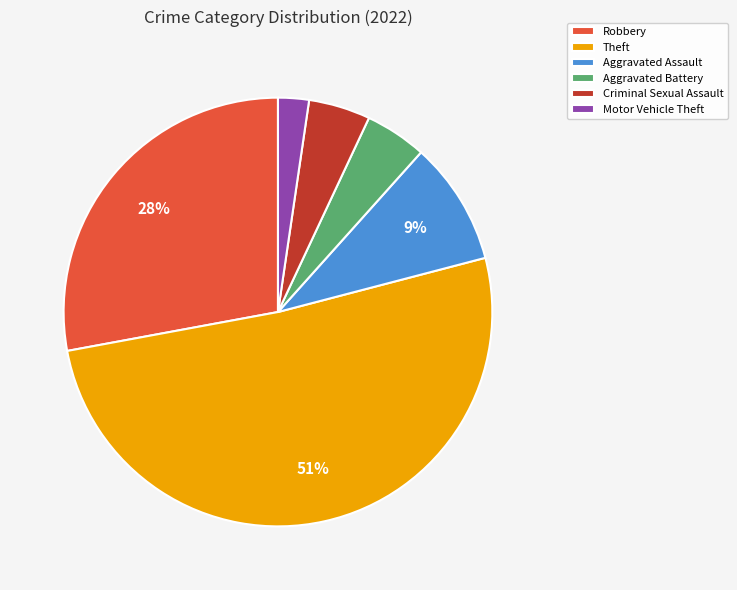

To the nearest percent, what is the difference between the largest and smallest slice percentages?

49%